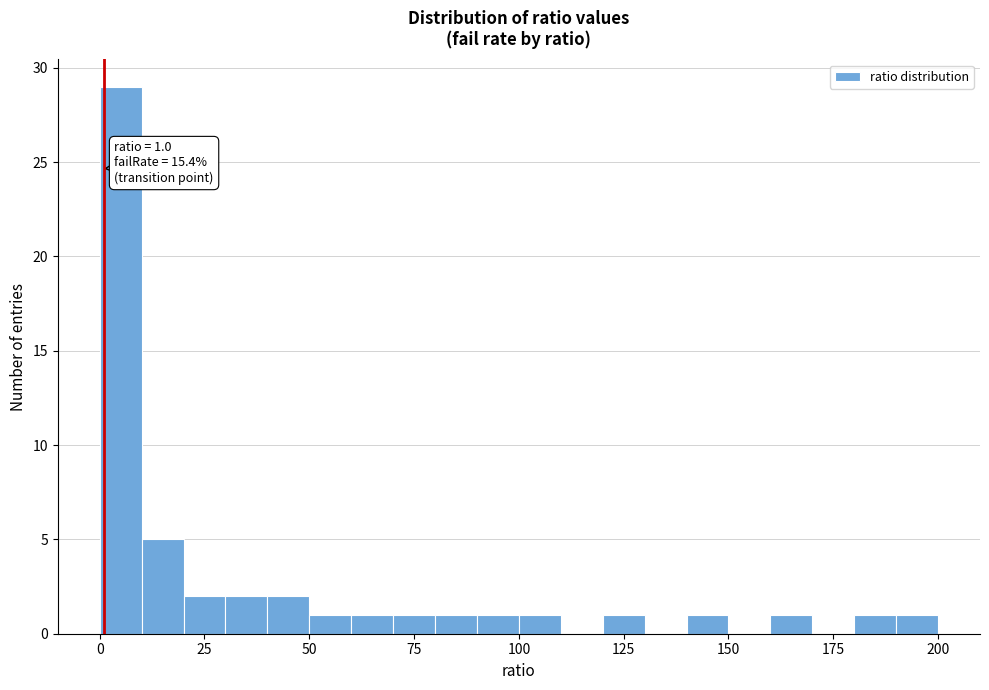

Around what value on the x-axis is the tallest bar? Give the approximate position of its centre, as read against the axis.

5